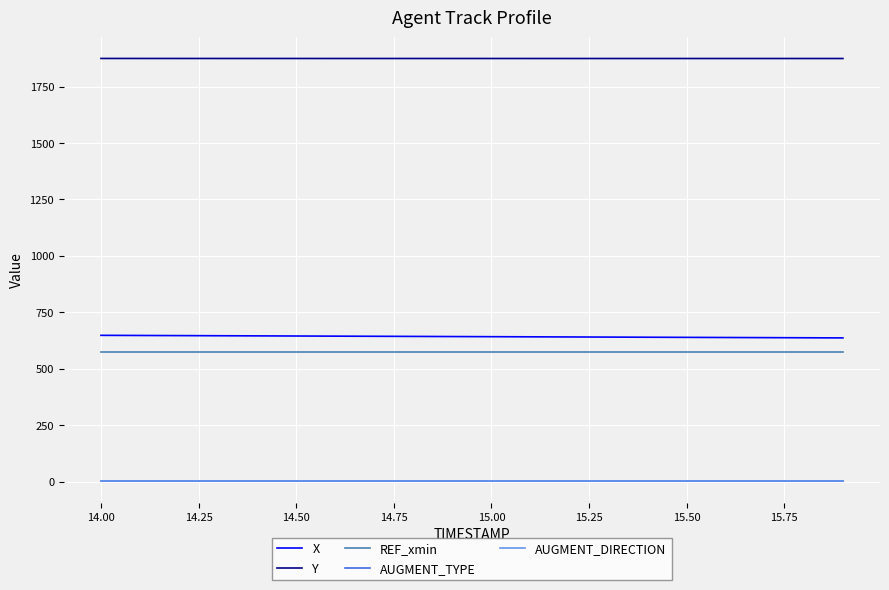

True or false: AUGMENT_DIRECTION and X intersect in this chart.

False